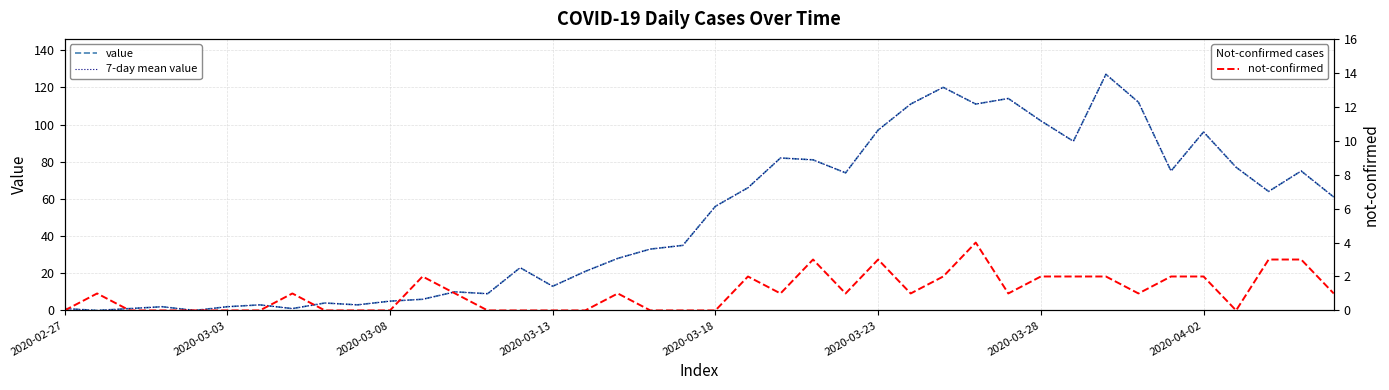

Which label corresponds to the smallest value in the chart?

2020-03-03